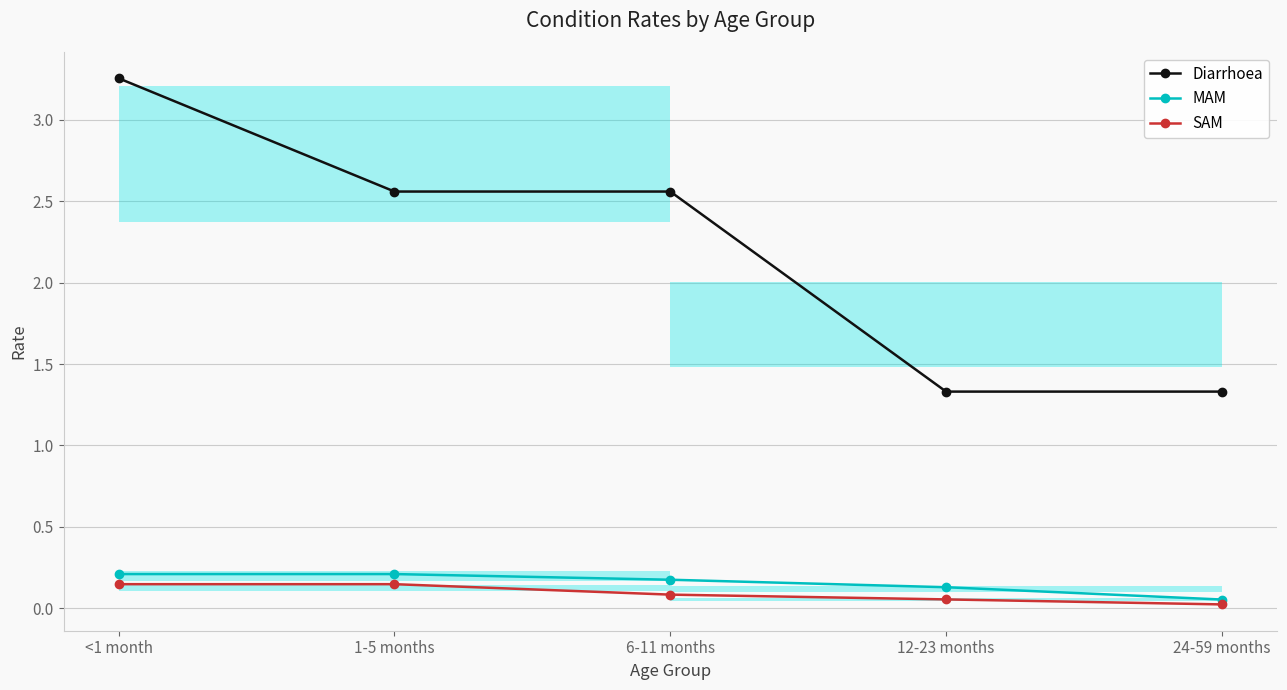

Which series has the widest spread of values?

Diarrhoea